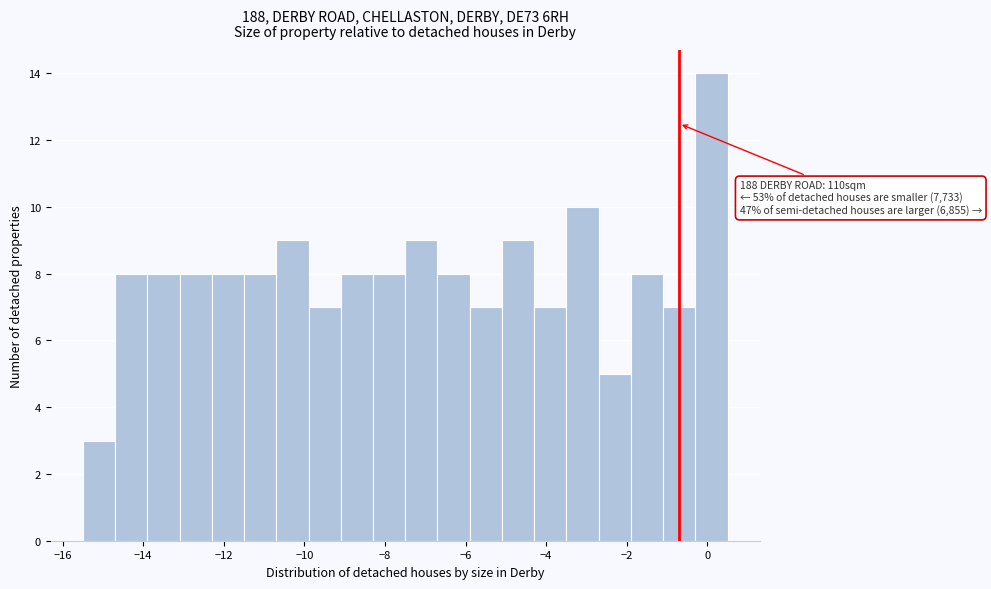

Over which range of the x-axis is the bar tallest?

-0.3 to 0.5